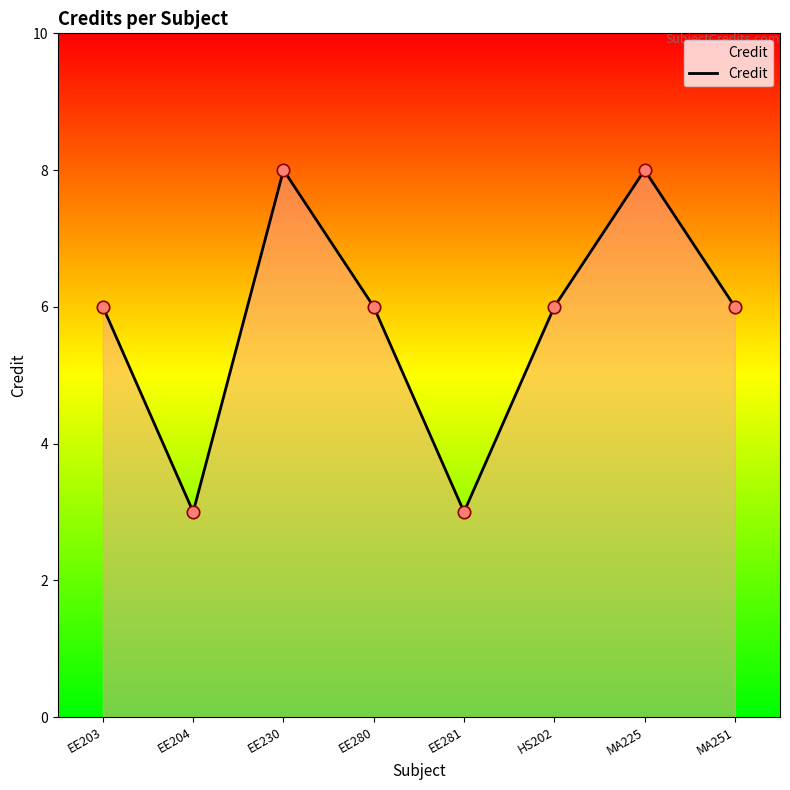

Approximately how many times larger is the value at EE203 compared to HS202?

1.0